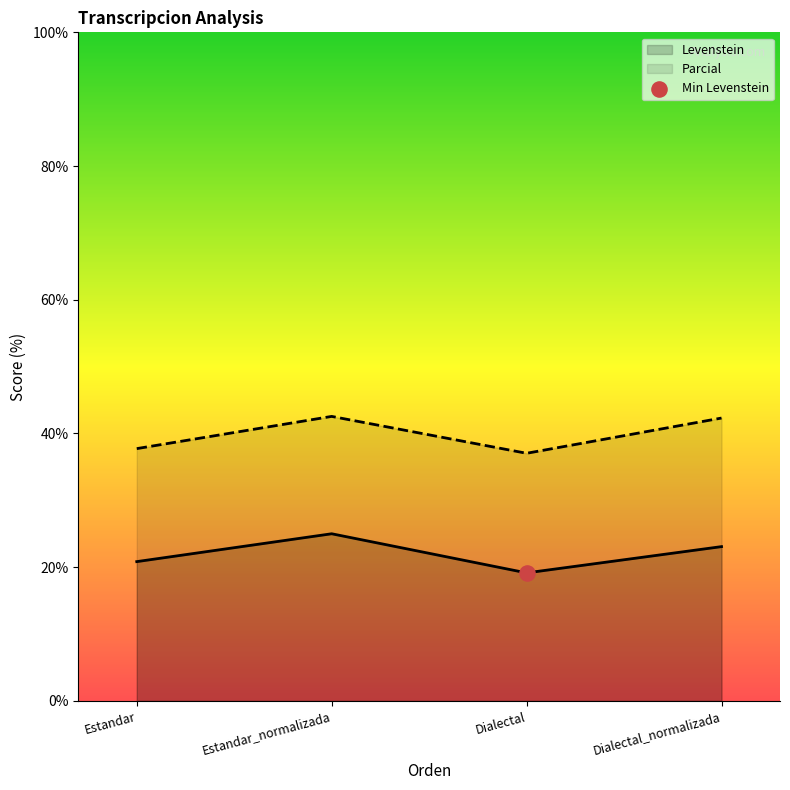

Which series has the largest total across all categories?

Parcial